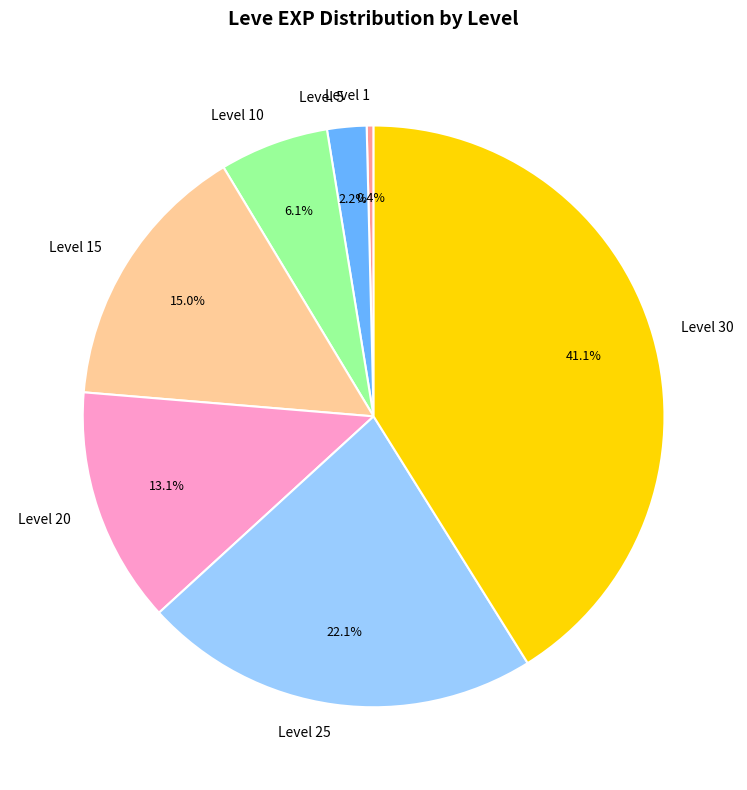

To the nearest percent, what is the average slice percentage?

14%